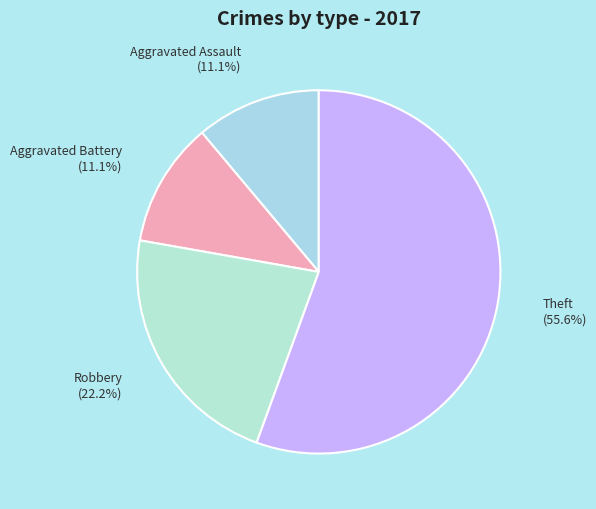

Is Theft the majority of the pie?

Yes